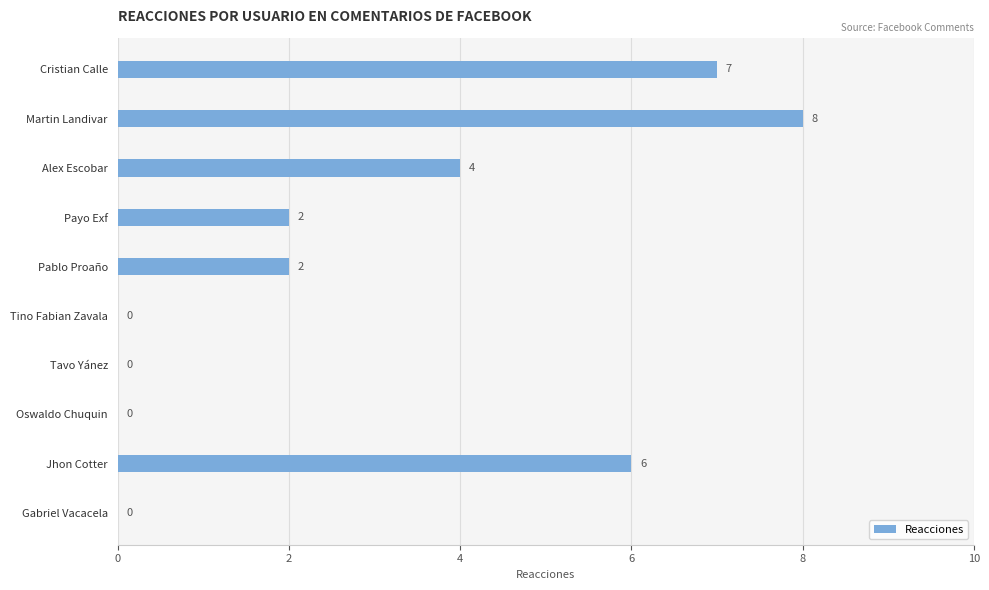

Is it true that the value at Gabriel Vacacela is 5?

False